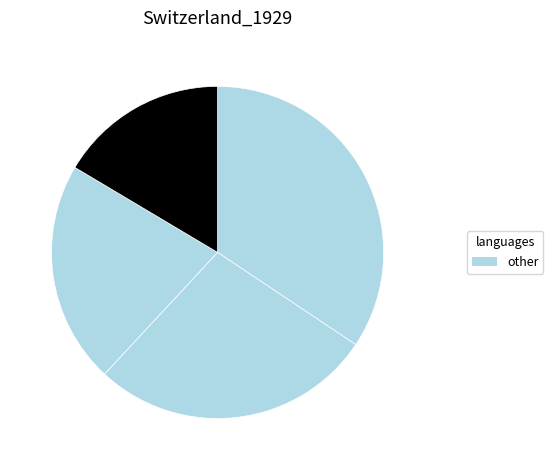

How many slices are in this pie chart?

4